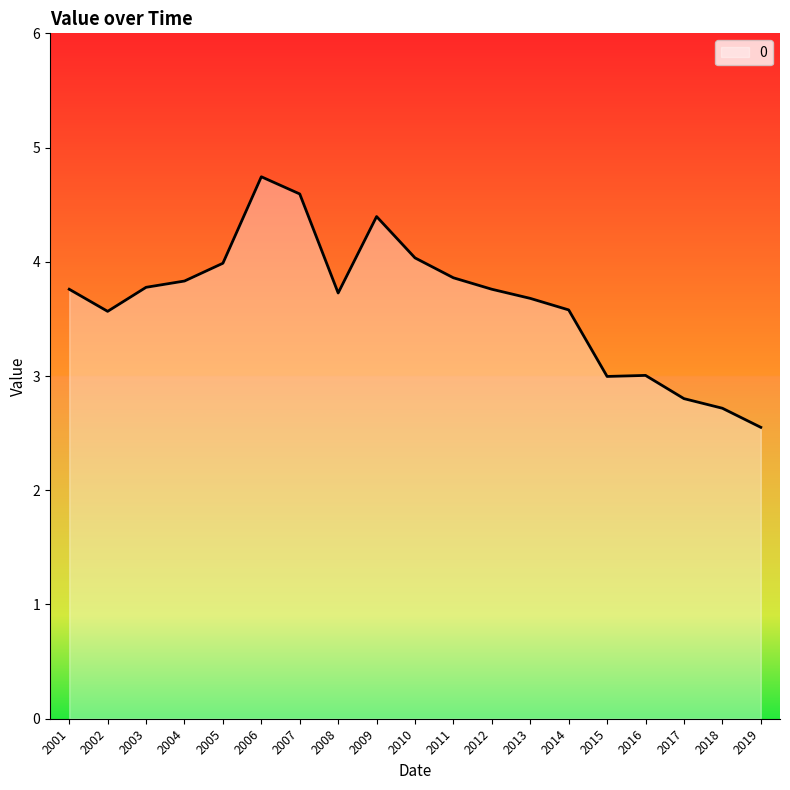

What is the difference between the values at 2006 and 2004?

0.9